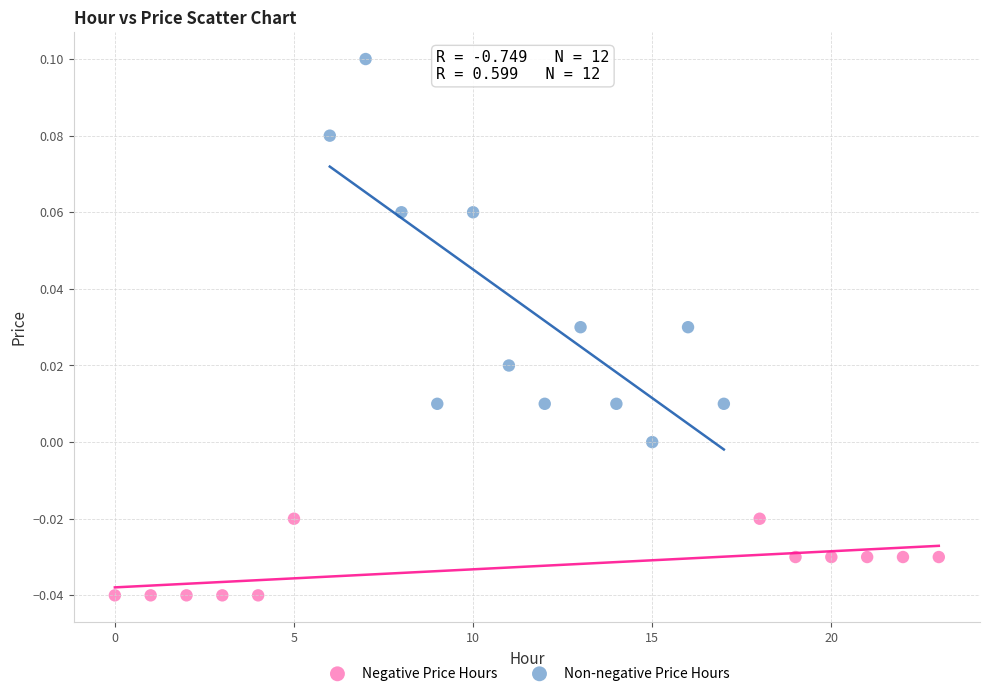

Which series has the largest Y range (max minus min)?

Non-negative Price Hours